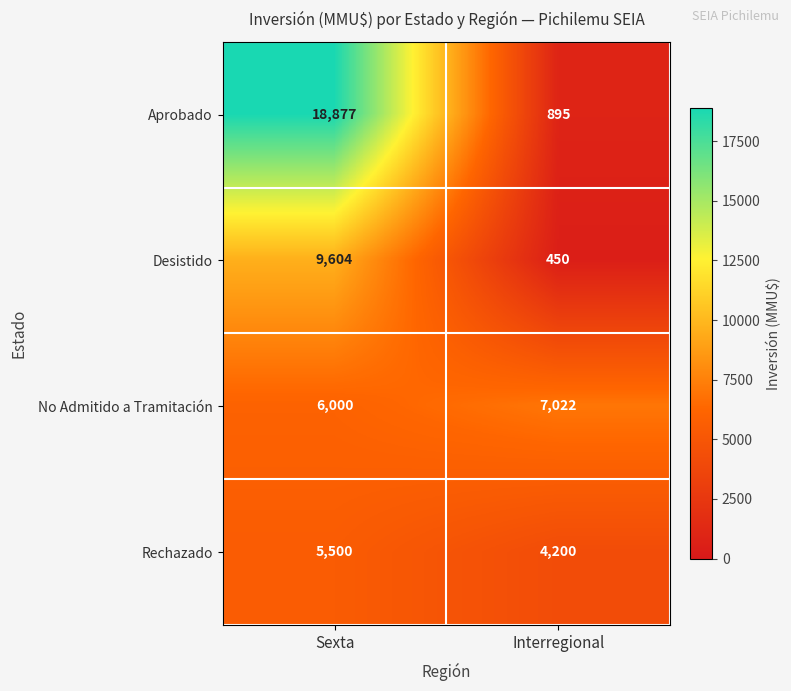

What is the greatest value displayed?

18877